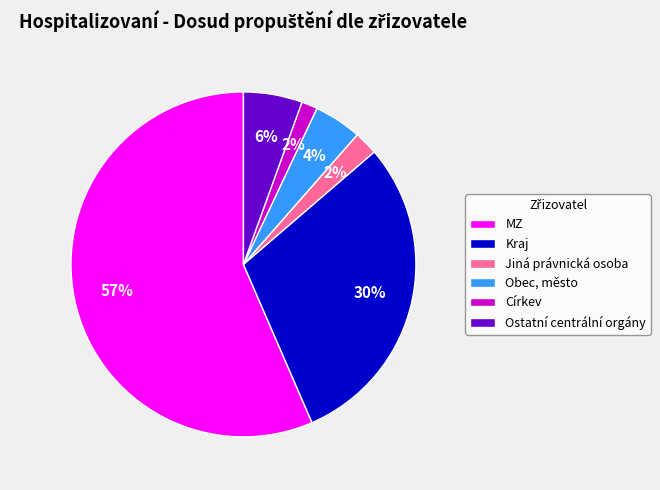

True or false: Jiná právnická osoba accounts for 16% of the total.

False